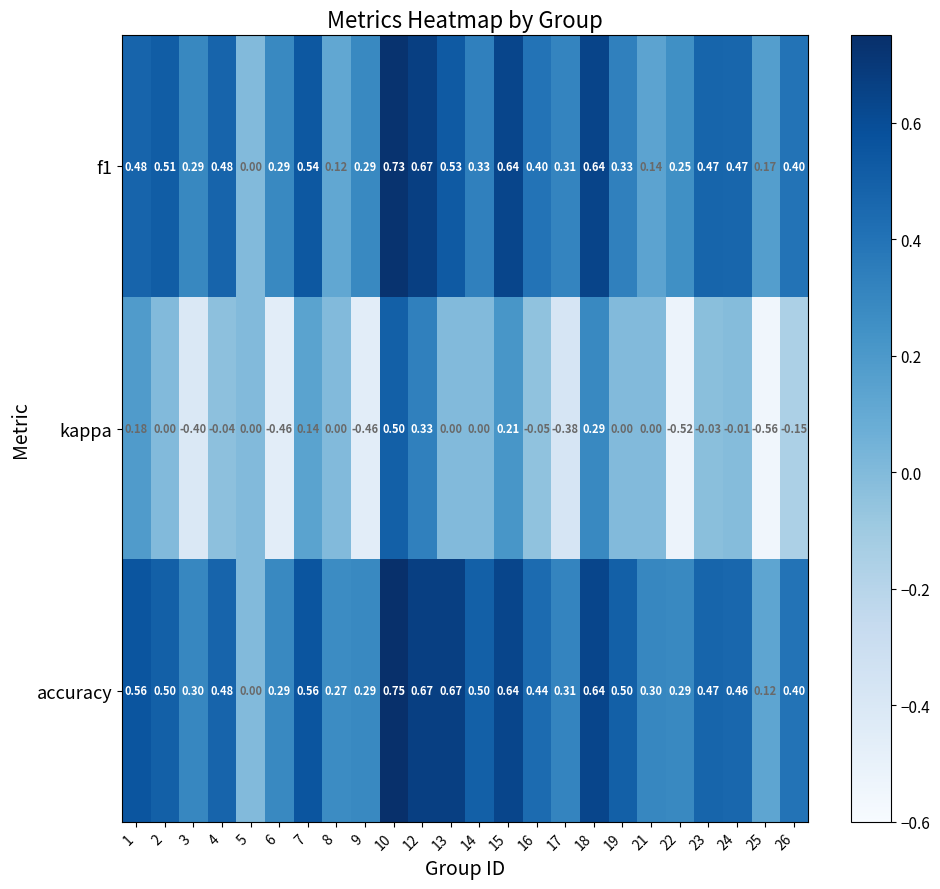

Which series has the largest total across all categories?

accuracy